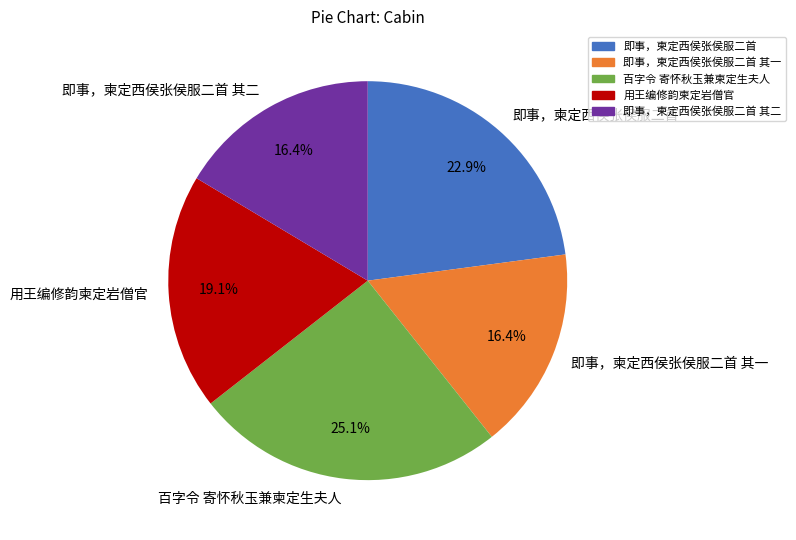

Which has a higher value, 百字令 寄怀秋玉兼柬定生夫人 or 即事，柬定西侯张侯服二首?

百字令 寄怀秋玉兼柬定生夫人